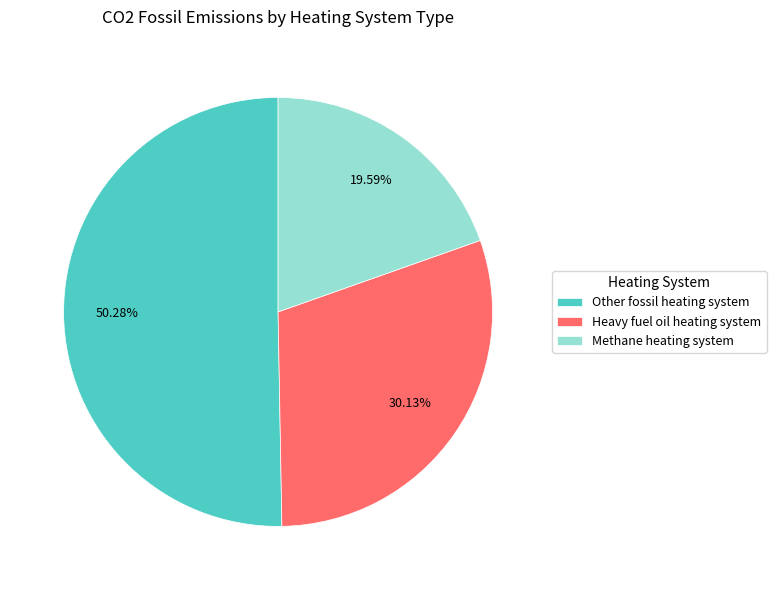

Which category has the smallest portion of the pie?

Methane heating system